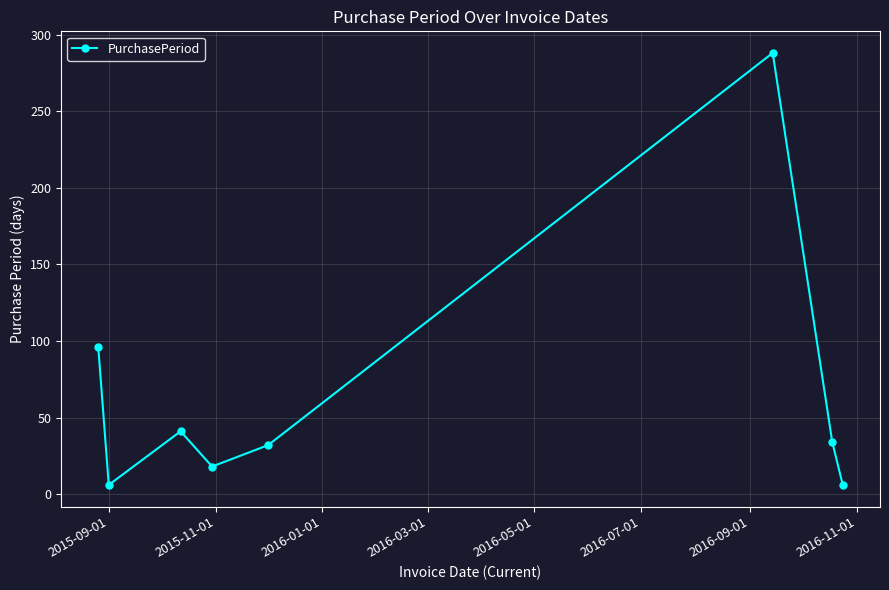

What is the average value?

65